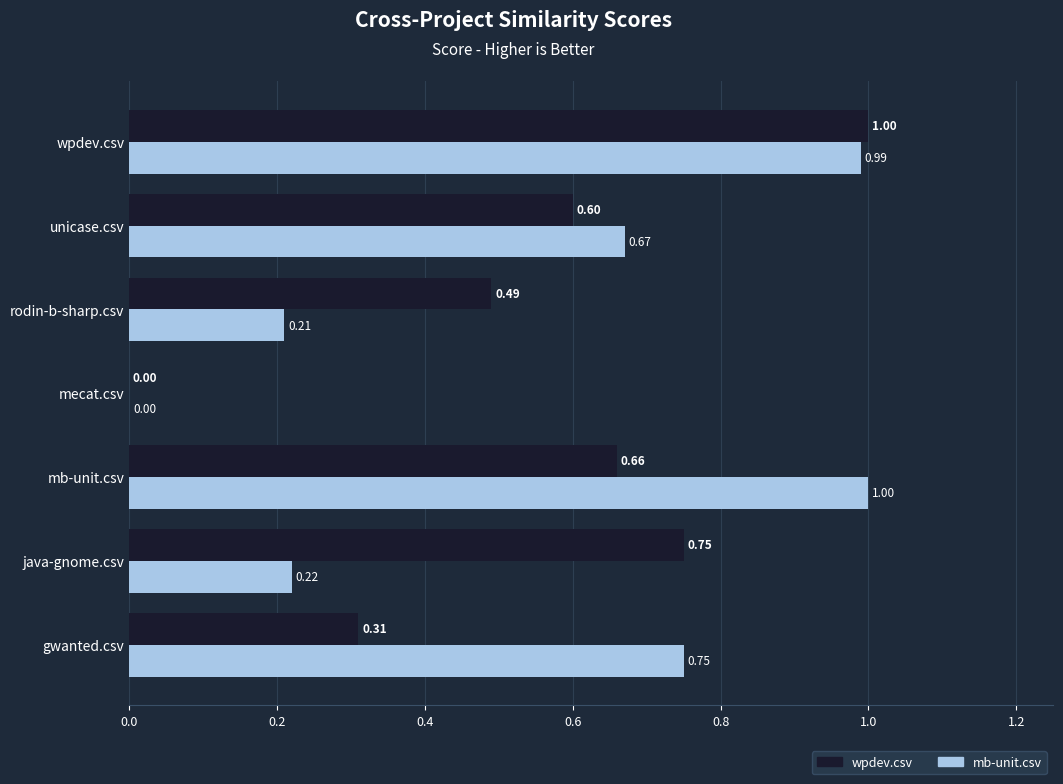

What is the sum of all mb-unit.csv values?

3.8